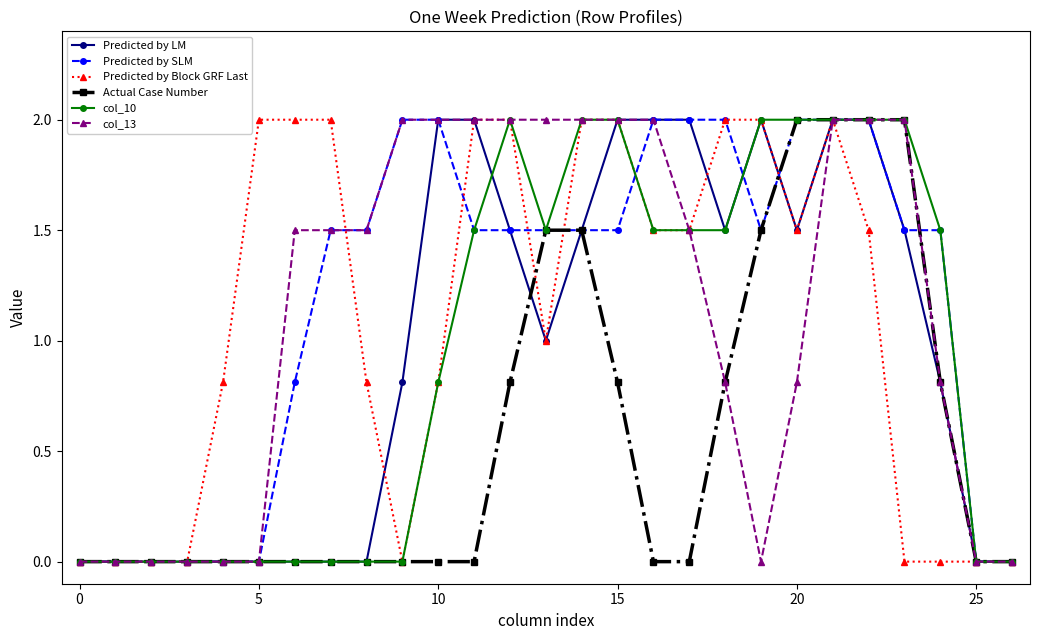

What is the highest value of the Predicted by SLM series?

2.0